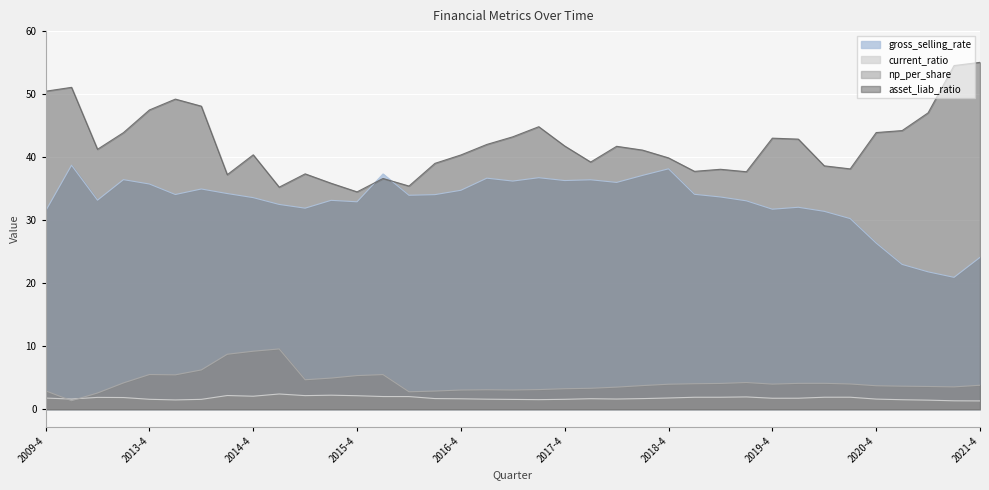

What is the difference between the highest and lowest values at 2012-4?

42.0